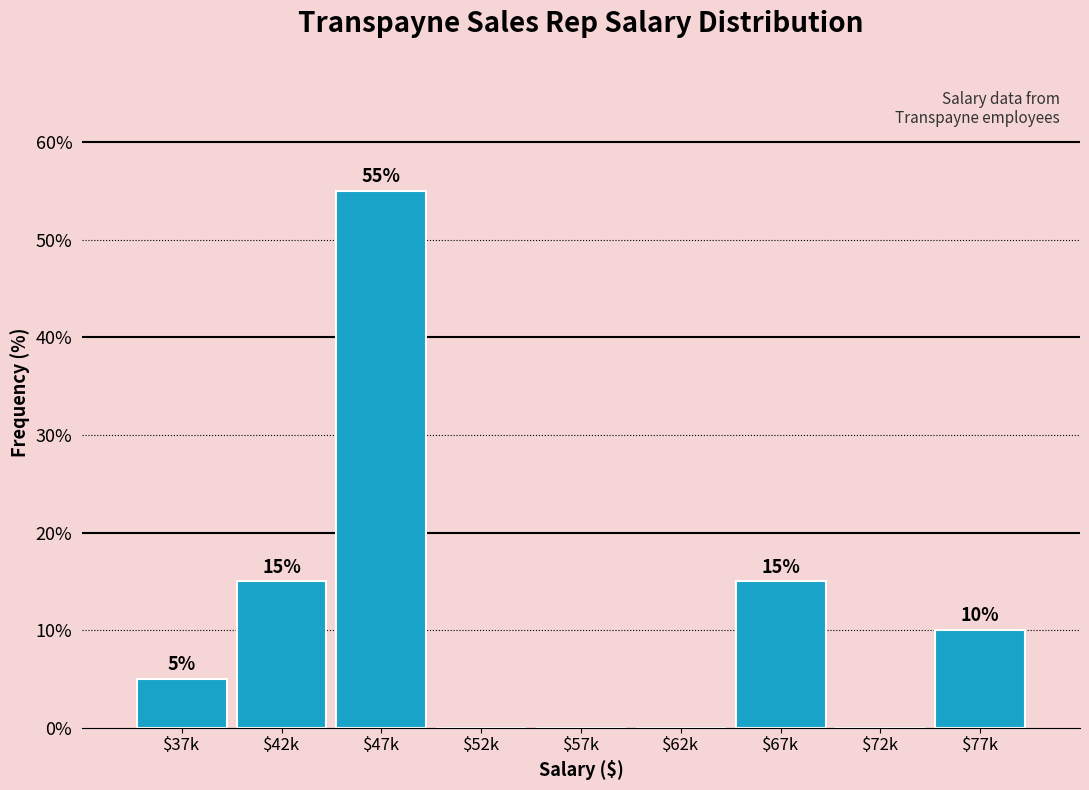

What is the greatest value displayed?

55.0